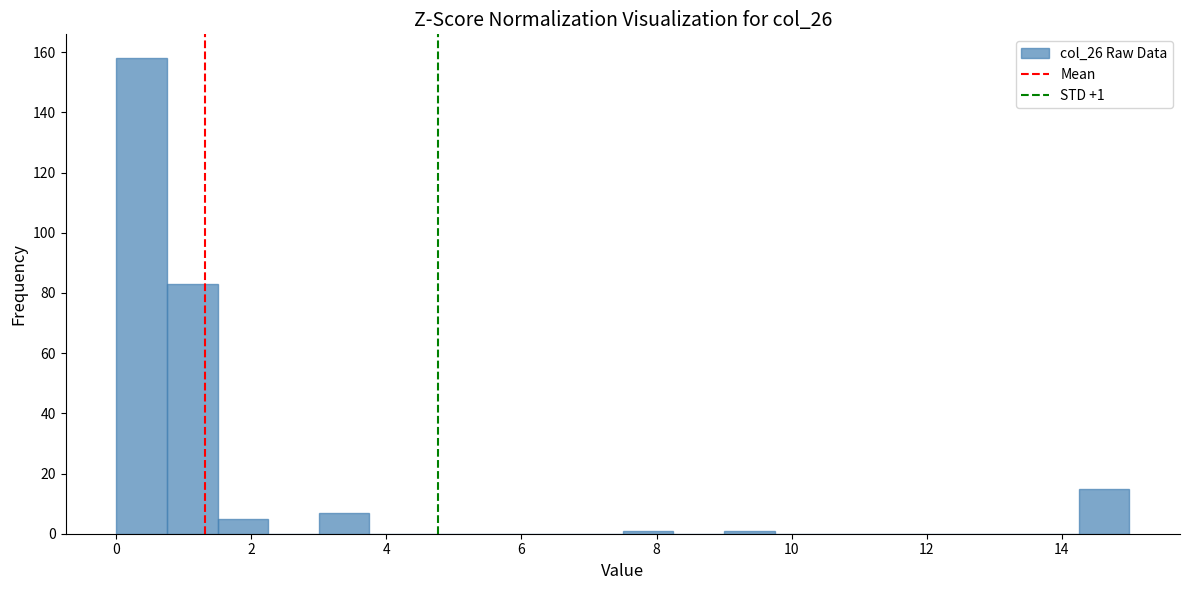

Read against the x-axis, roughly where is the centre of the tallest bar?

0.4